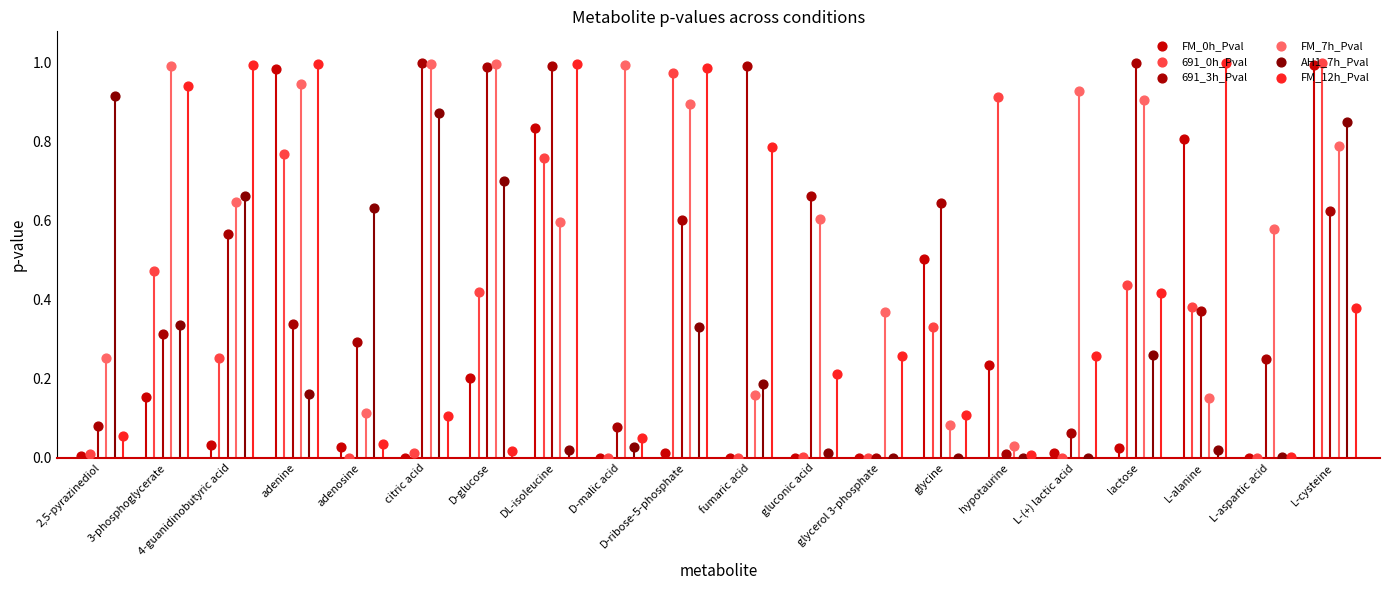

Which series contains the highest Y value?

691_3h_Pval